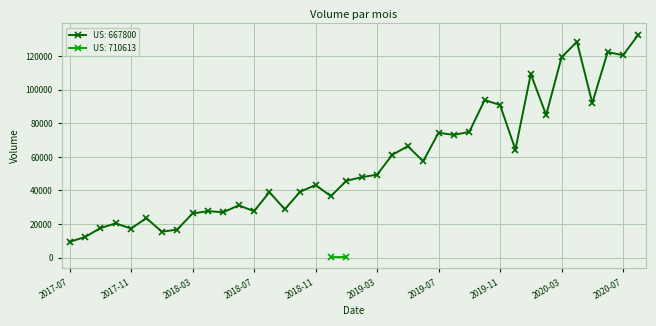

True or false: US: 667800 has more than 0 points higher than both neighbors.

True